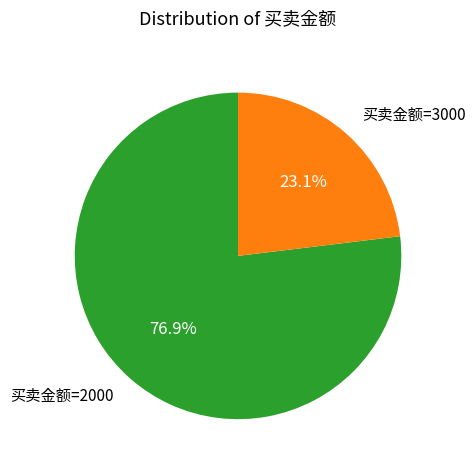

How much of the chart is everything except 买卖金额=2000?

23.1%